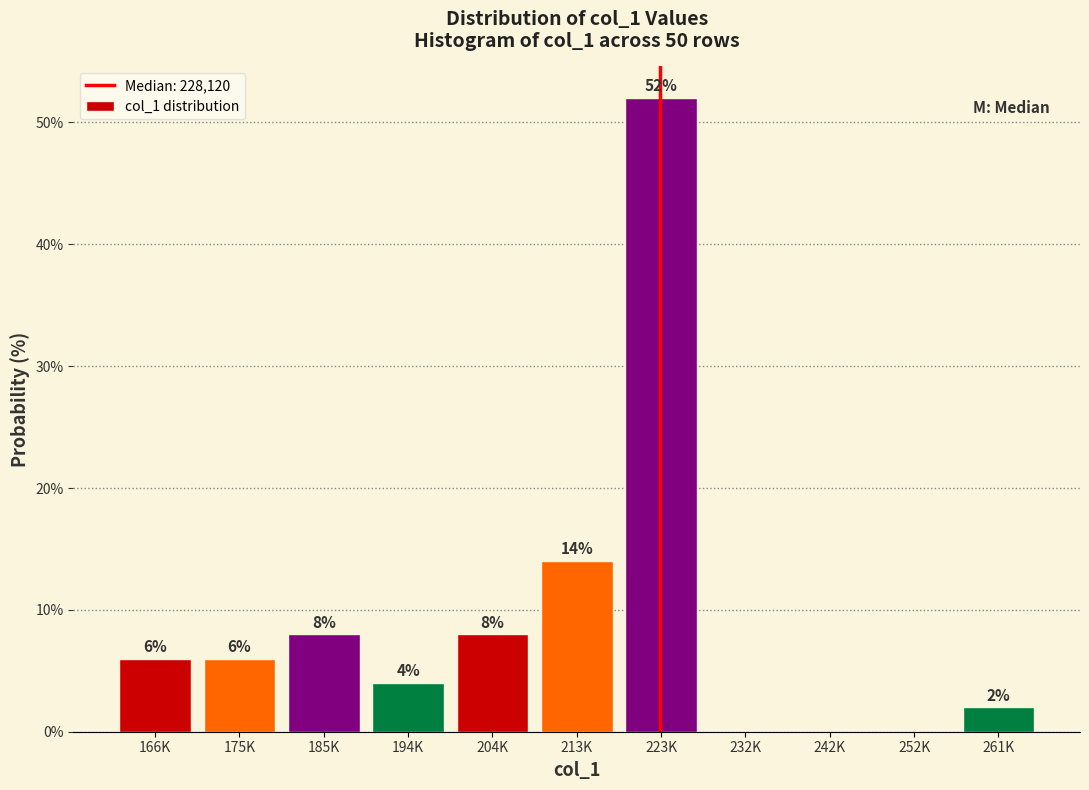

Reading right to left, transcribe all the data shown in this chart.

261K=2.0	252K=0.0	242K=0.0	232K=0.0	223K=52.0	213K=14.0	204K=8.0	194K=4.0	185K=8.0	175K=6.0	166K=6.0